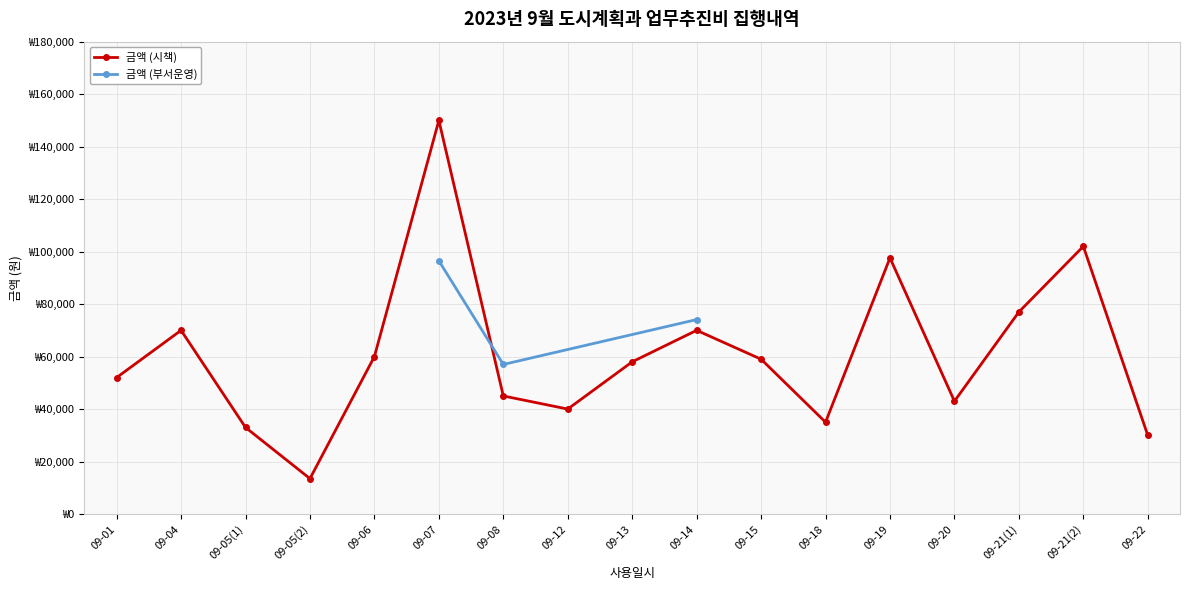

Reading left to right, extract all data points from this chart.

09-01=52000	09-04=70000	09-05(1)=33000	09-05(2)=13500	09-06=60000	09-07=150000	09-08=45000	09-12=40000	09-13=58000	09-14=70000	09-15=59000	09-18=35000	09-19=97600	09-20=43000	09-21(1)=77000	09-21(2)=102000	09-22=30000